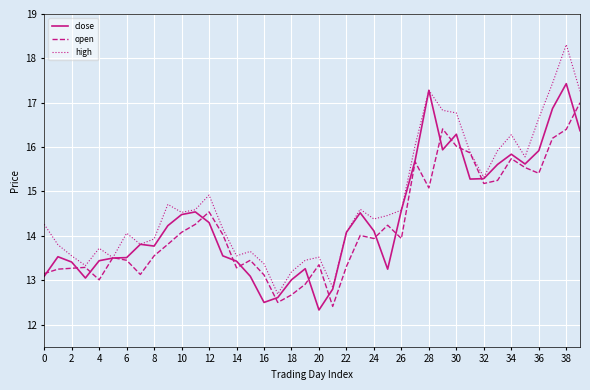

In high, how many points are lower than both neighbors (excluding endpoints)?

10